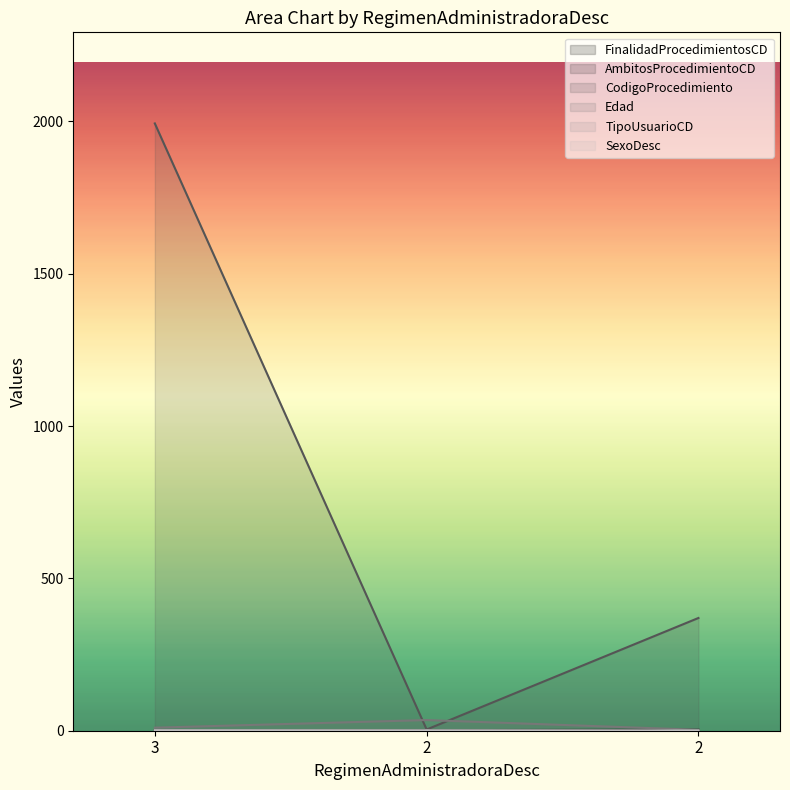

How many data points in Edad are less than 10?

1